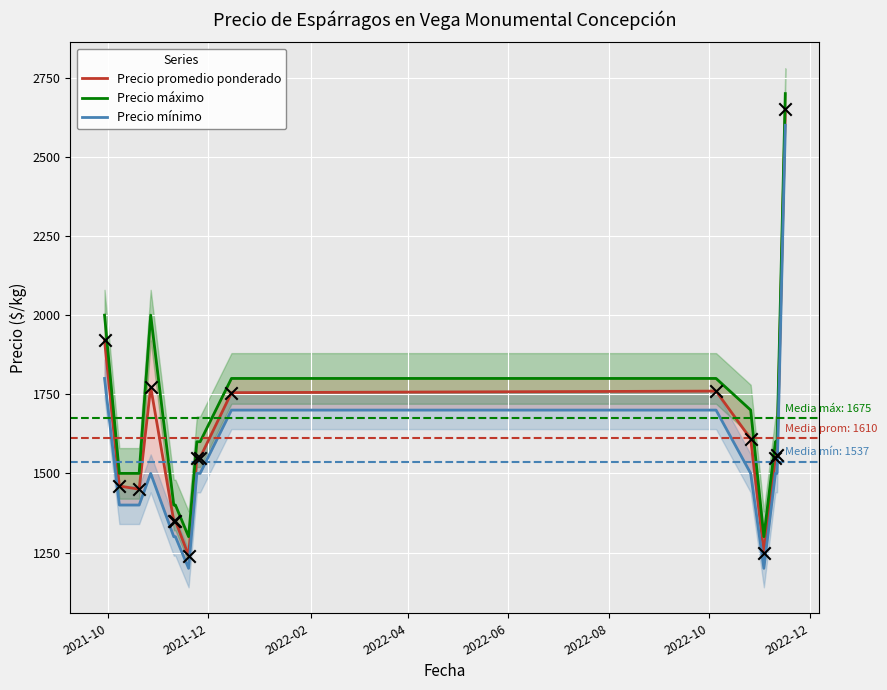

Is the value of Precio mínimo at 14 greater than the value of Precio promedio ponderado at 2021-12?

Yes